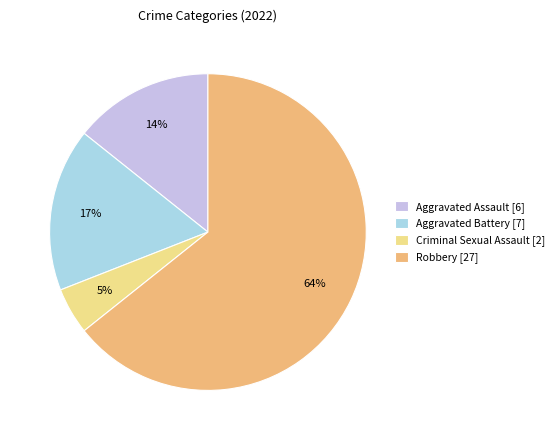

Approximately how many times larger is the value at Criminal Sexual Assault [2] compared to Aggravated Battery [7]?

0.3